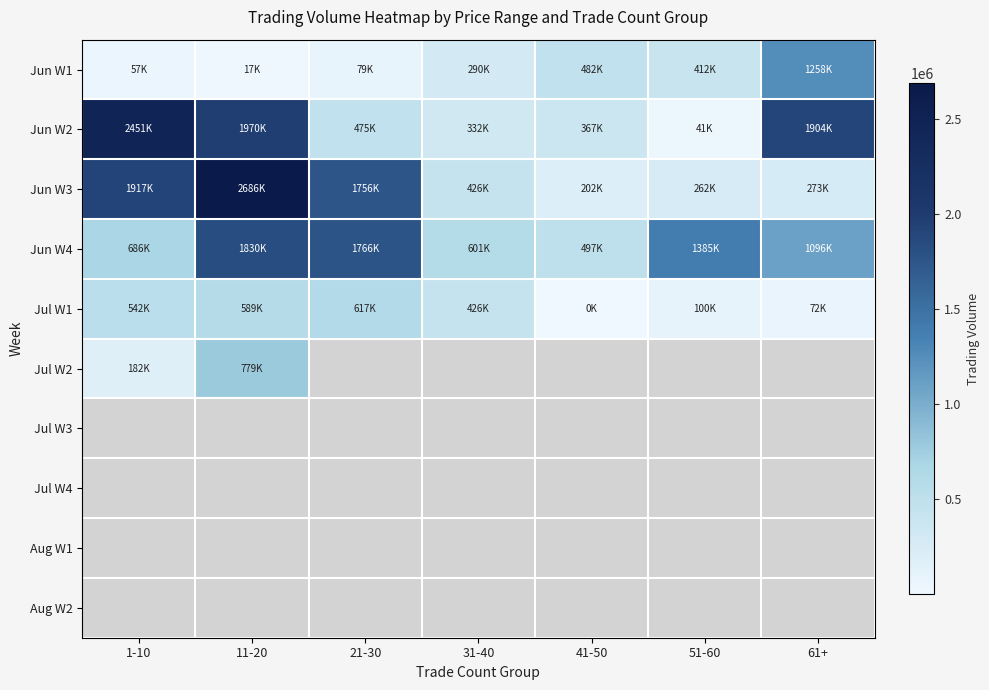

Which category has the lowest value across all series?

41-50